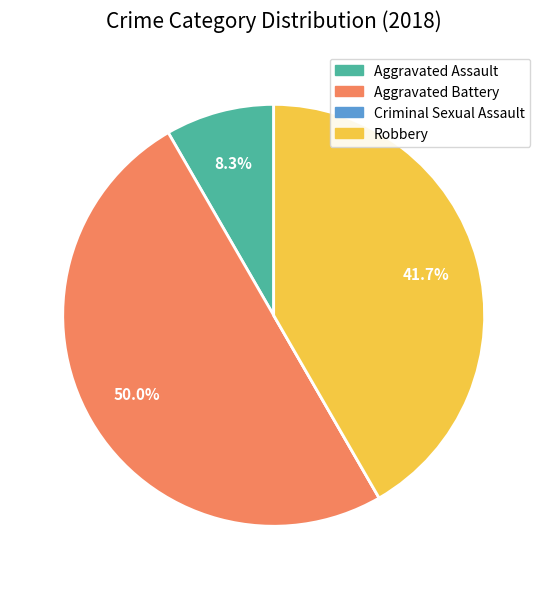

What percentage do Aggravated Assault and Robbery together represent?

50.0%